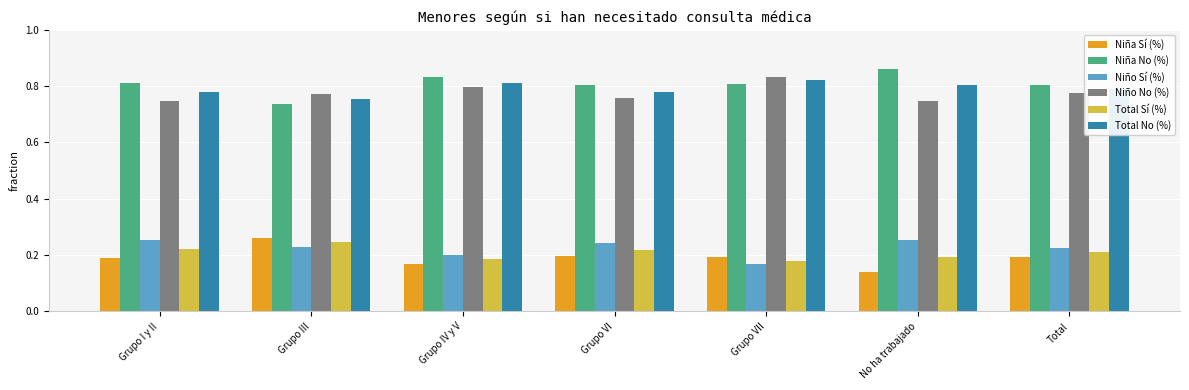

What is the difference between the highest and lowest values at Grupo VI?

0.6